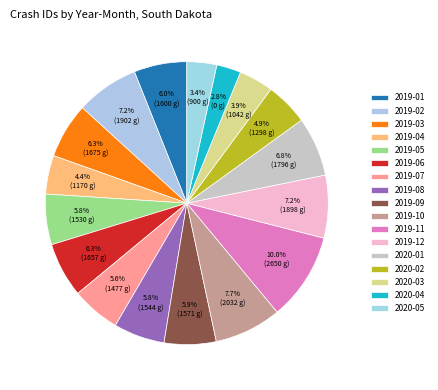

What percentage is the 2020-03 slice, to the nearest percent?

4%